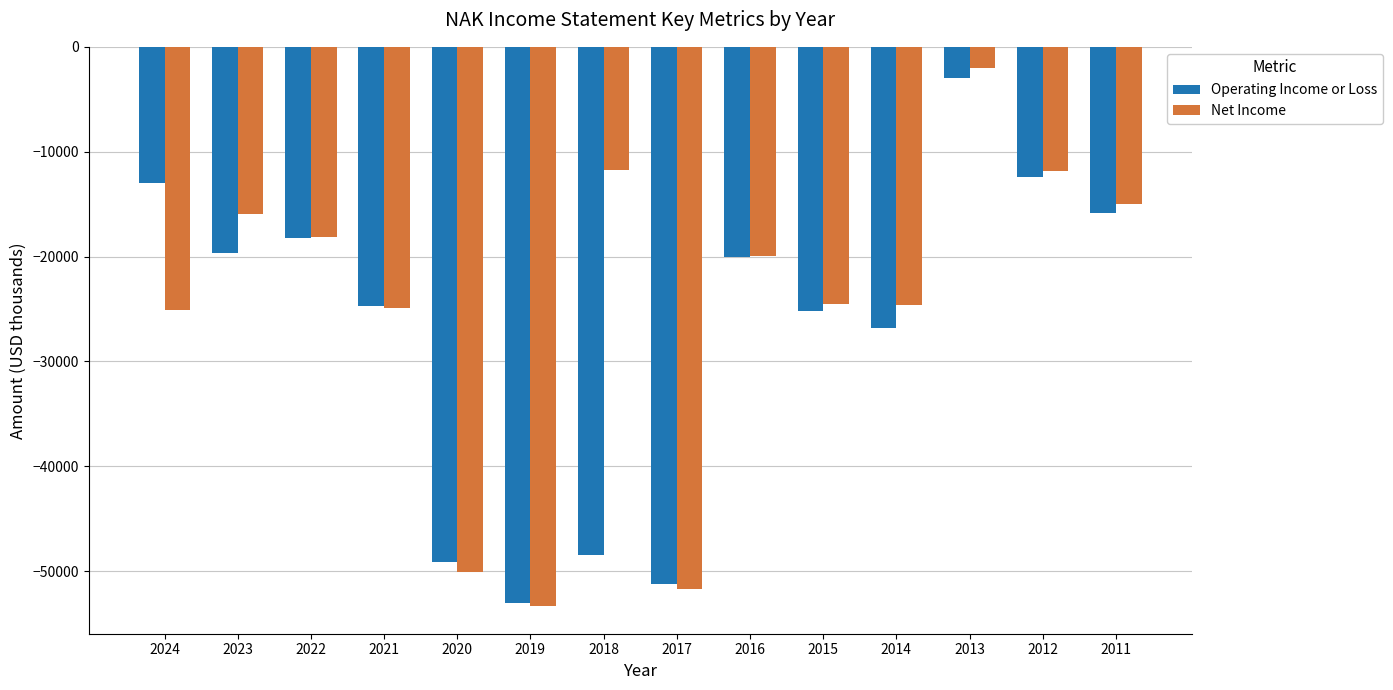

At which category does the chart reach its minimum across all series?

2019